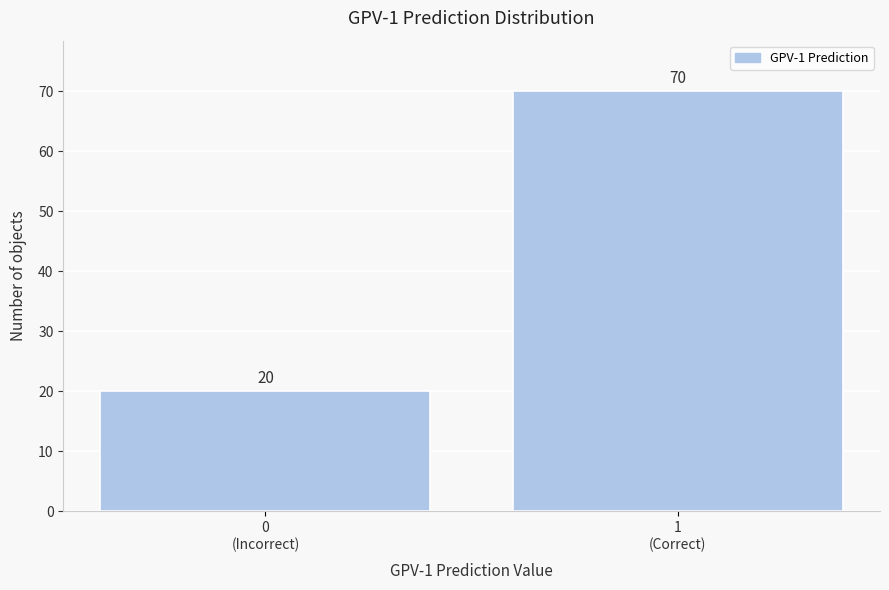

Reading left to right, list all the values displayed in this chart.

20	70